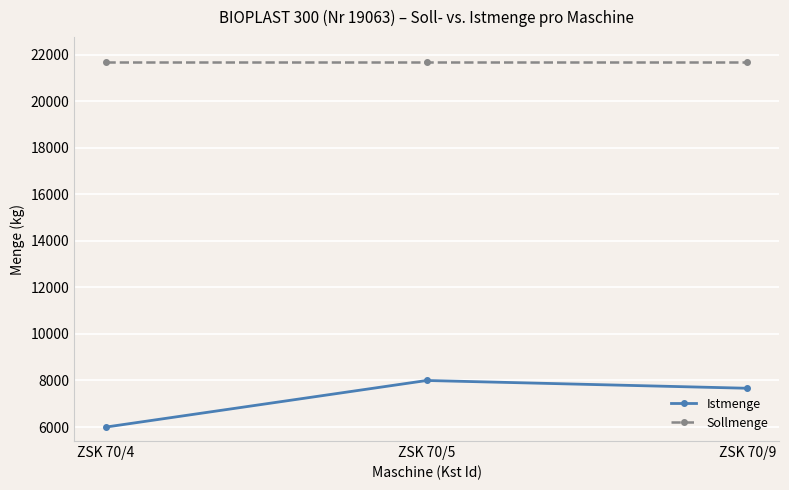

The value of Sollmenge at ZSK 70/9 is 21666. True or false?

True